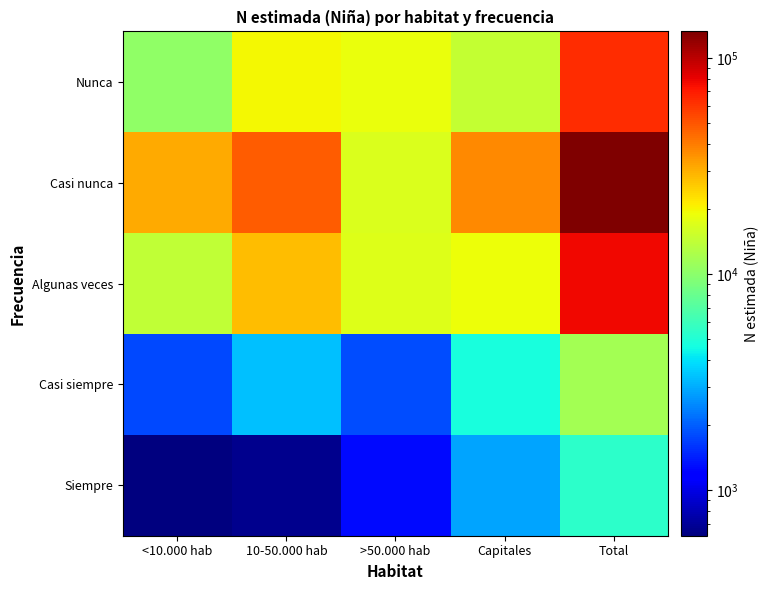

List the series in order of their peak value, lowest first.

Siempre, Casi siempre, Nunca, Algunas veces, Casi nunca